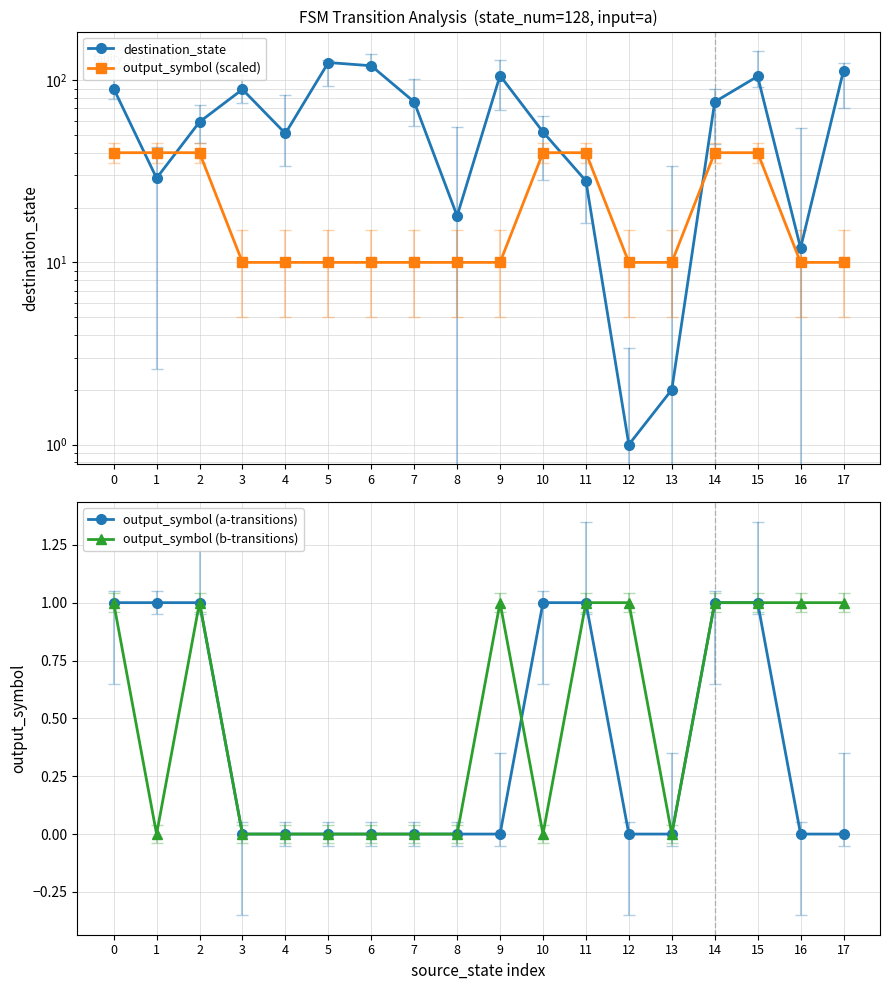

At which label is output_symbol (a-transitions) closest to 0?

3